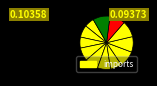

How many segments does this pie chart have?

12